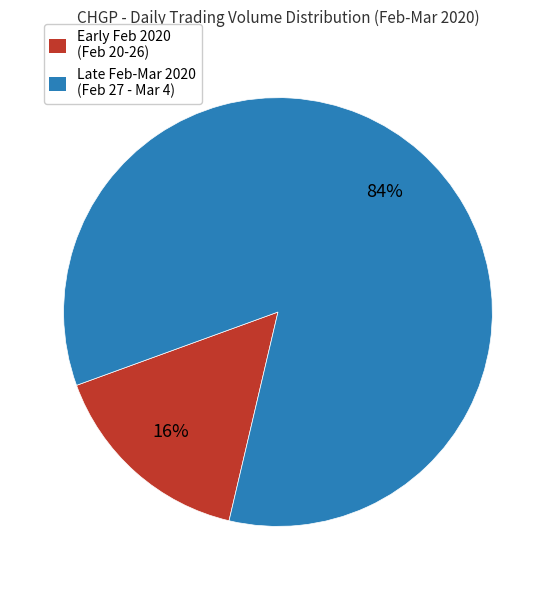

To the nearest percent, what is the average slice percentage?

50%